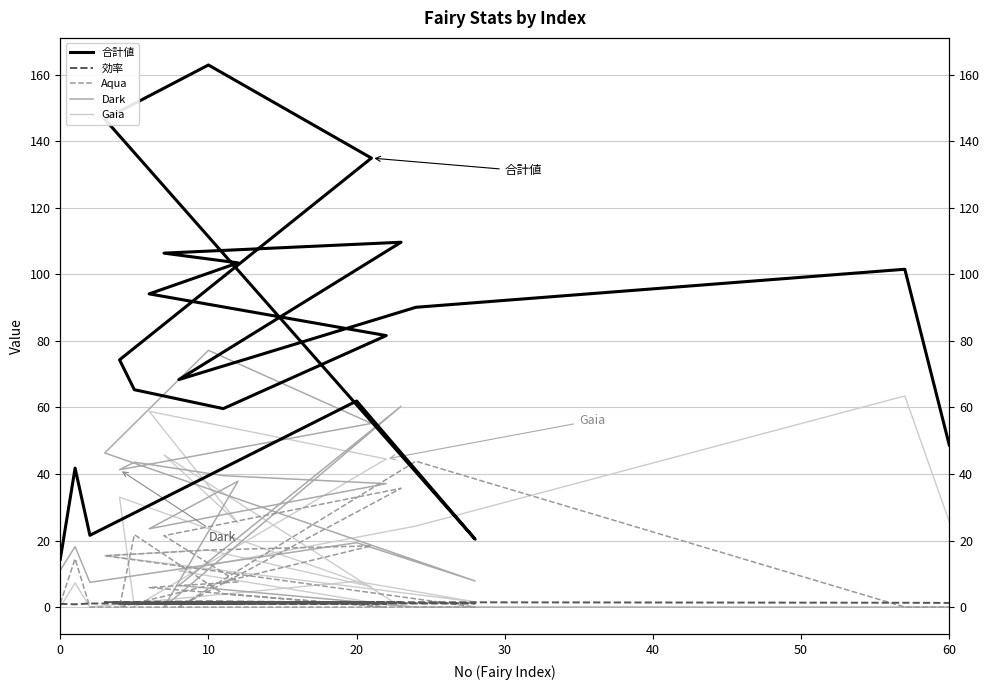

What is the difference between the highest and lowest values at 60?

48.7